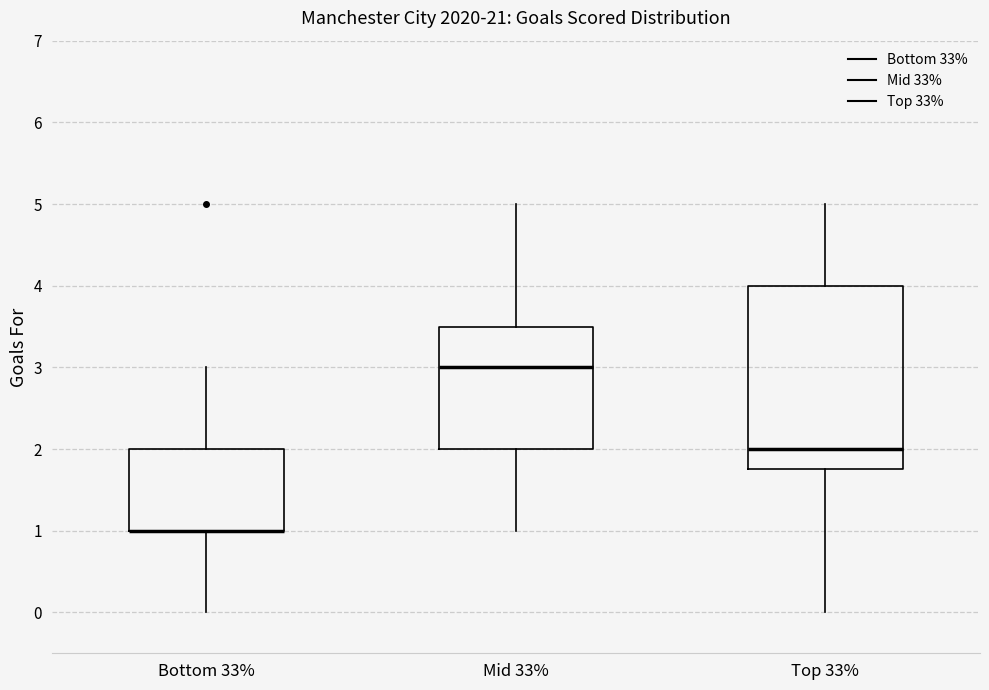

Where does the lower whisker of the box for Top 33% end on the y-axis? The values are not printed on the chart, so give them approximately, as read against the axis.

0.0